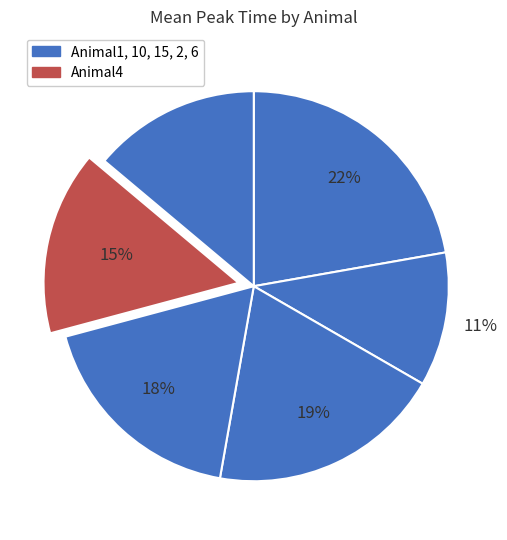

How many segments does this pie chart have?

6